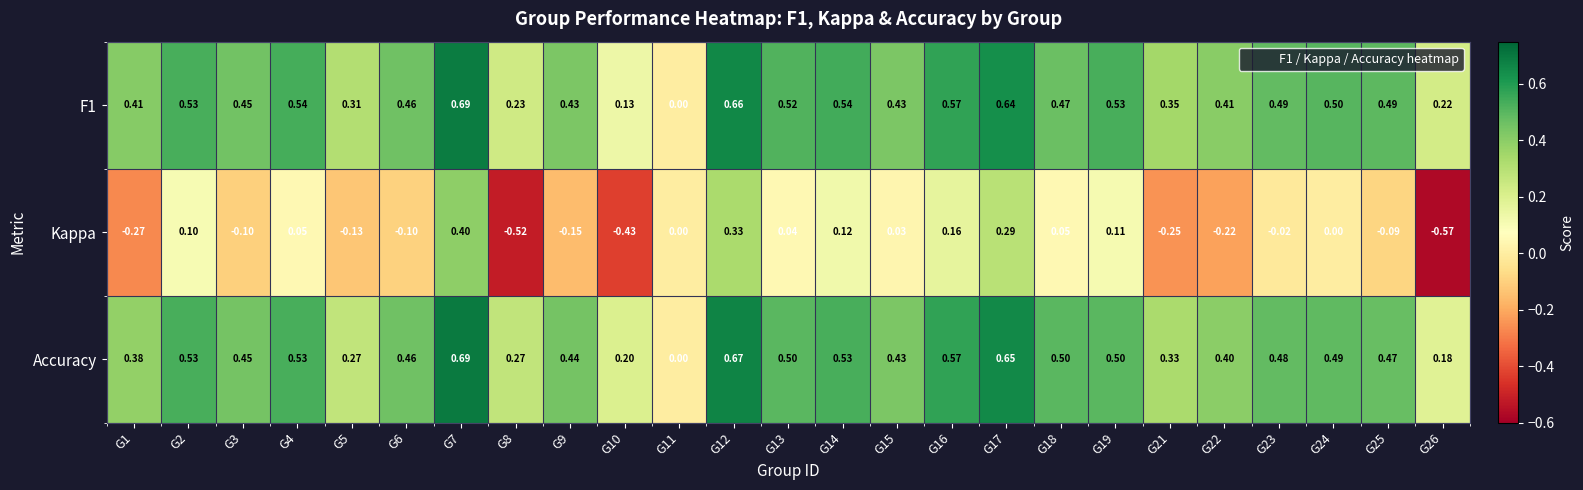

Which series changed the most between G21 and G22?

Accuracy